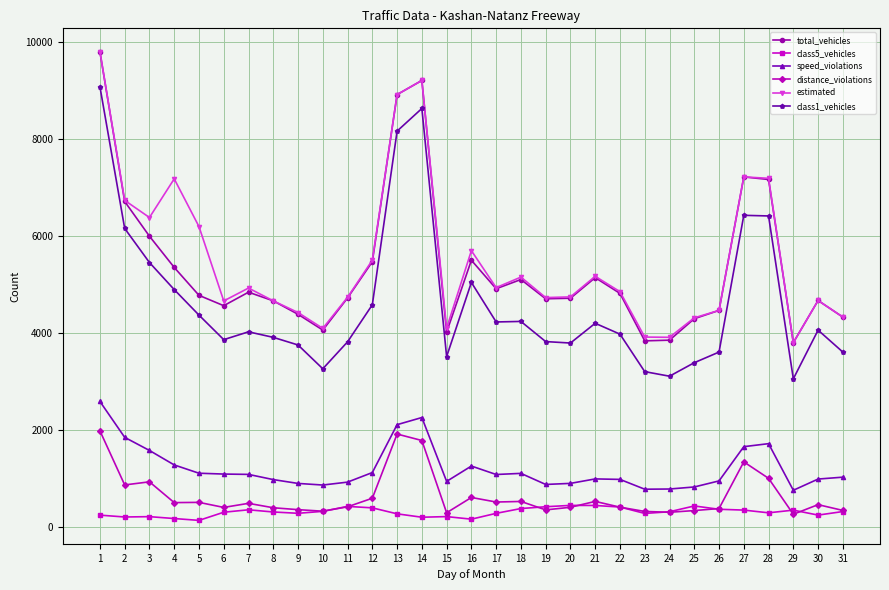

True or false: speed_violations has more than 0 points higher than both neighbors.

True